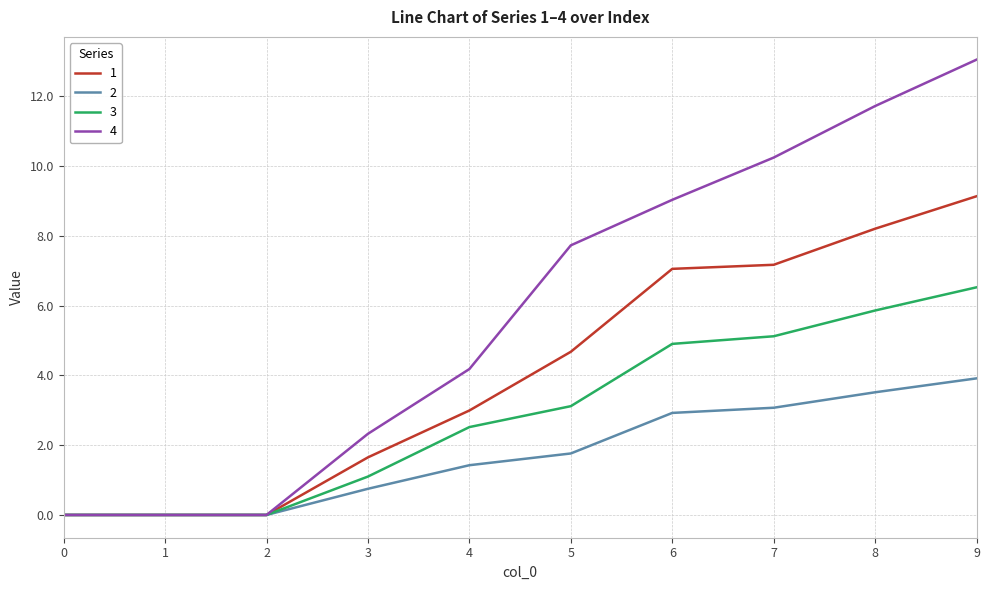

What is the spread (max minus min) of values at 5?

6.0